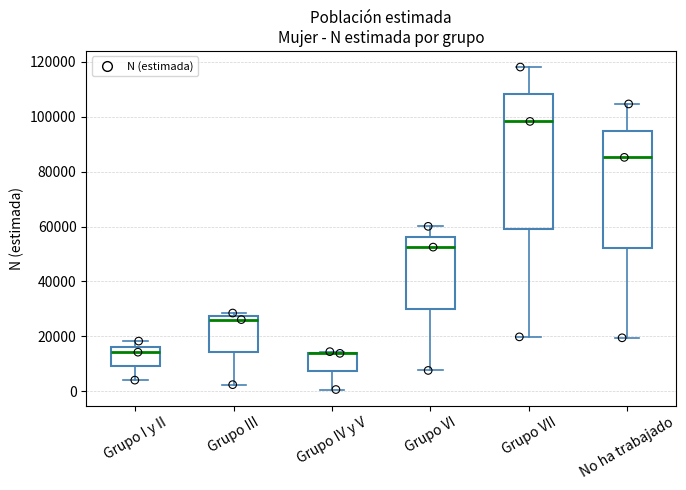

Reading left to right, transcribe this box plot: for each box, give where its median line is, the range the box spans, and where its two whiskers end, as read against the y-axis. The values are not printed on the chart, so give them approximately, as read against the axis.

Grupo I y II: median 14000, box 10000 to 16000, whiskers 4000 to 18000
Grupo III: median 26000, box 14000 to 28000, whiskers 2000 to 28000 (just above the box's upper edge)
Grupo IV y V: median 14000 (drawn on the box's upper edge), box 8000 to 14000, whiskers 0 to 14000
Grupo VI: median 52000, box 30000 to 56000, whiskers 8000 to 60000
Grupo VII: median 98000, box 60000 to 108000, whiskers 20000 to 118000
No ha trabajado: median 86000, box 52000 to 94000, whiskers 20000 to 104000